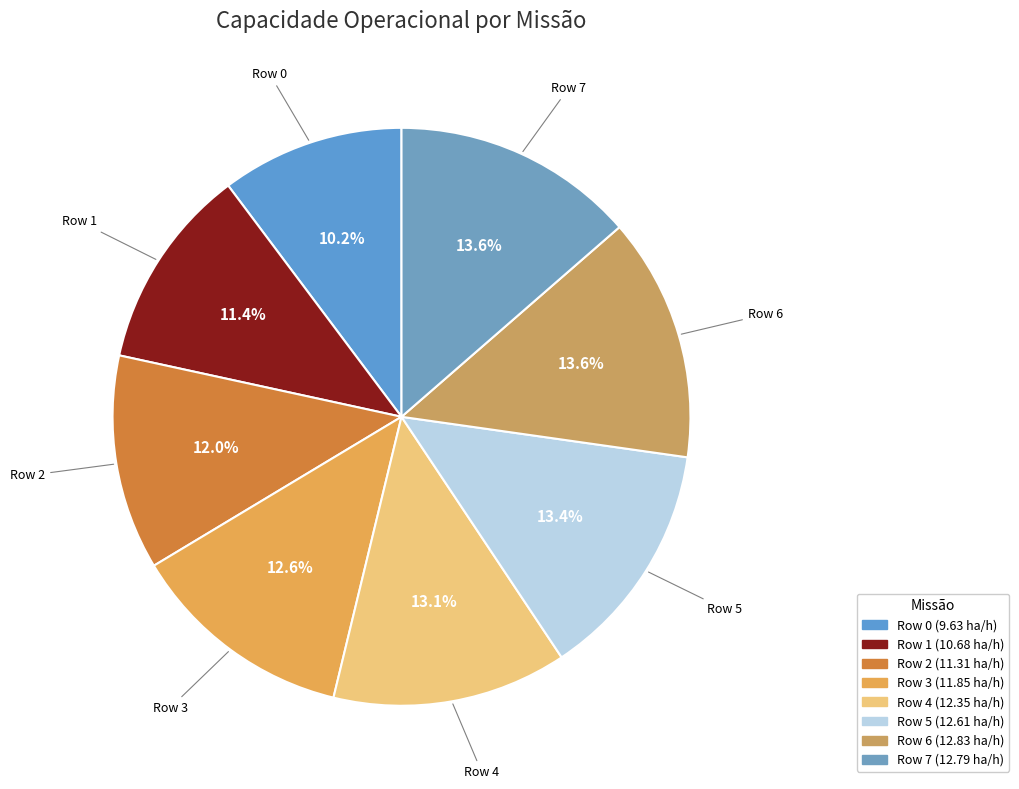

To the nearest percent, what percentage of the pie is Row 3?

13%